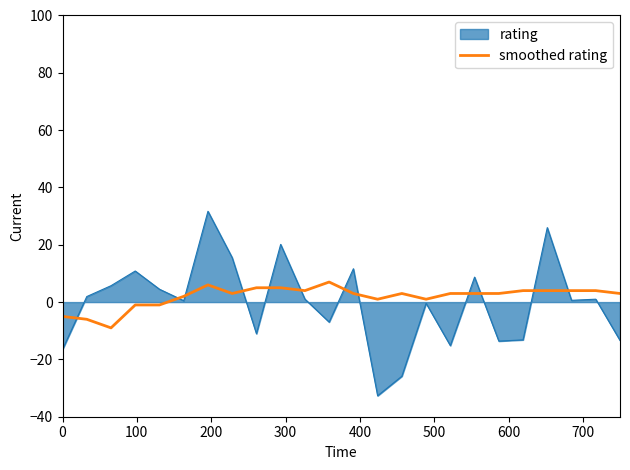

What is the maximum value shown in the chart?

31.7